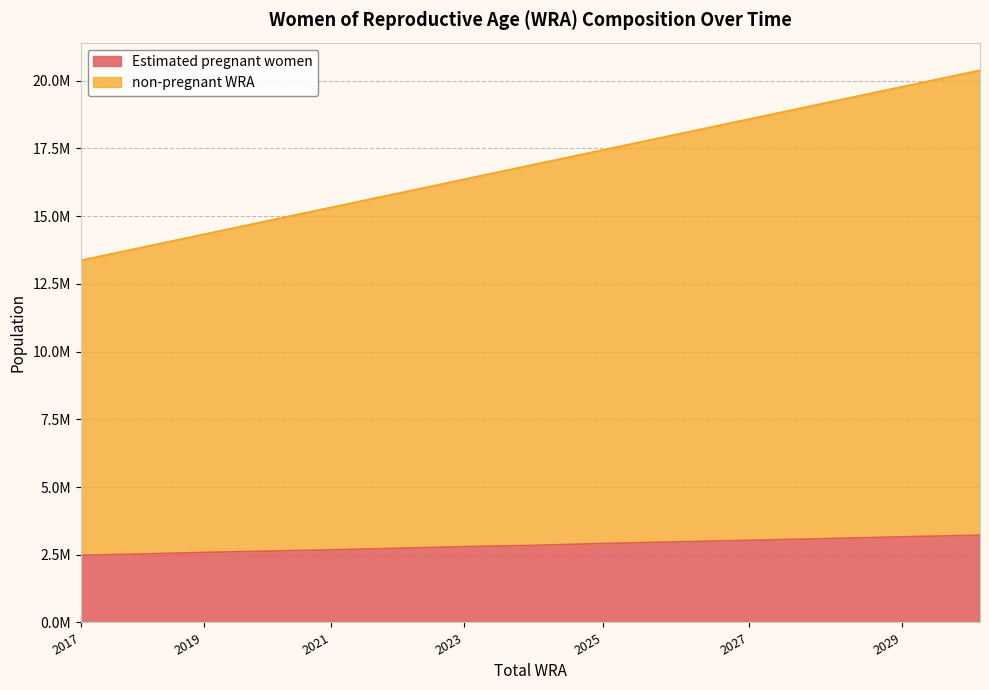

What is the value of the non-pregnant WRA point at the 8th from the left?

16894224.0